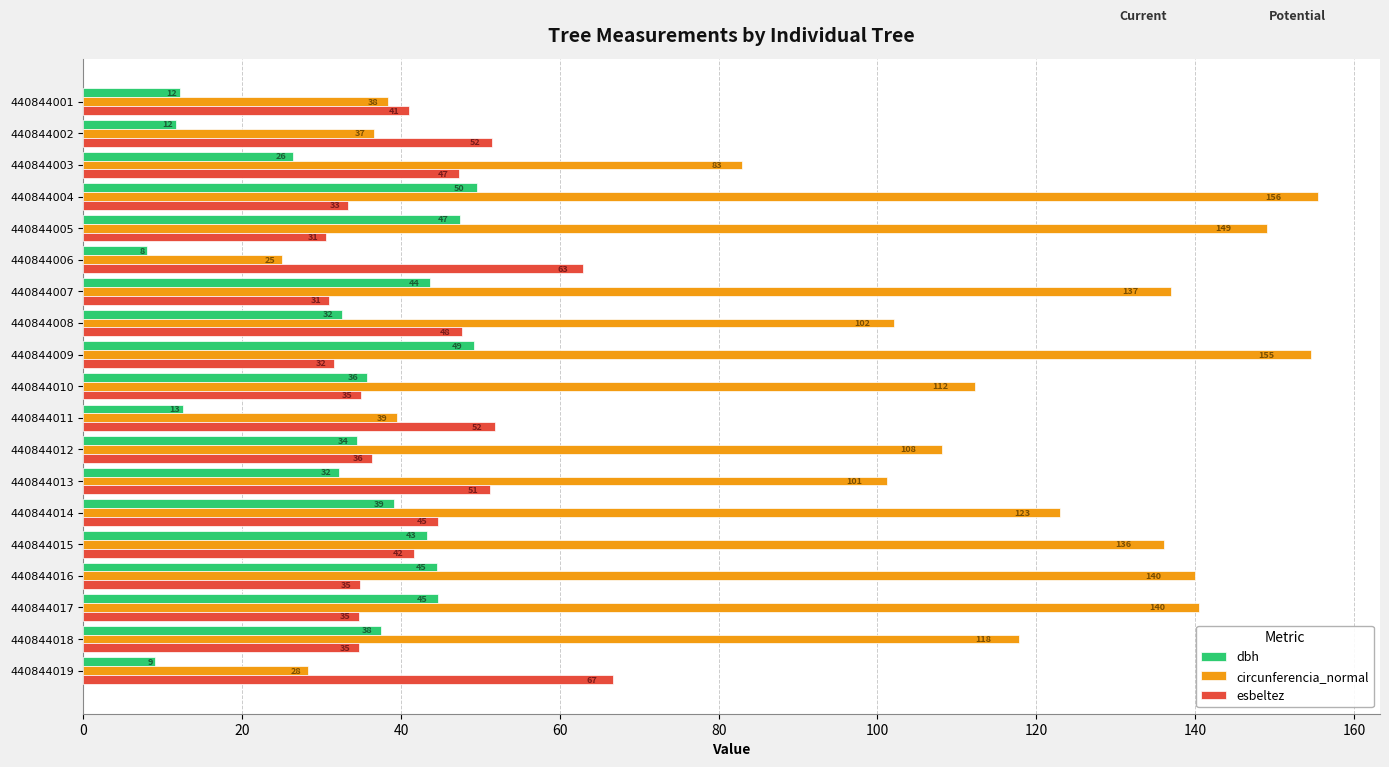

At which category is the sum across all series the highest?

440844004